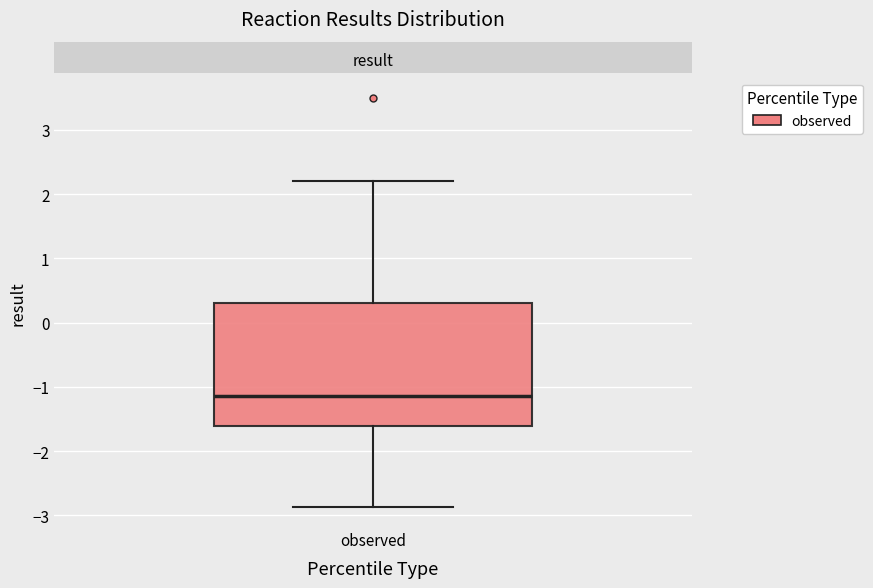

Where does the median line of the box for observed sit on the y-axis? The values are not printed on the chart, so give them approximately, as read against the axis.

-1.1